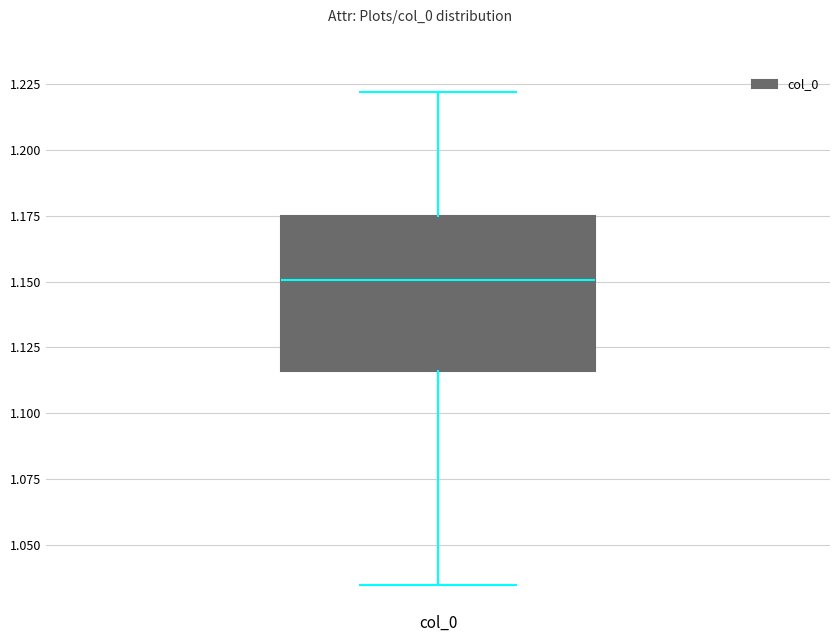

Read this box plot against the y-axis: the position of the median line, the range covered by the box, and the ends of both whiskers. The values are not printed on the chart, so give them approximately, as read against the axis.

median 1.150, box 1.115 to 1.175, whiskers 1.035 to 1.220